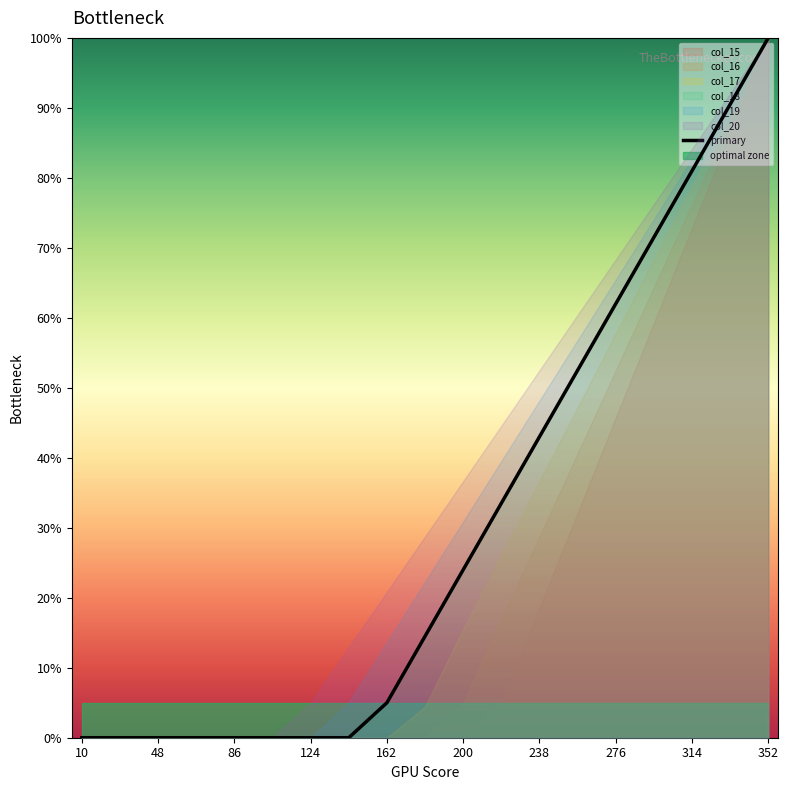

Does the chart have visible grid lines?

No